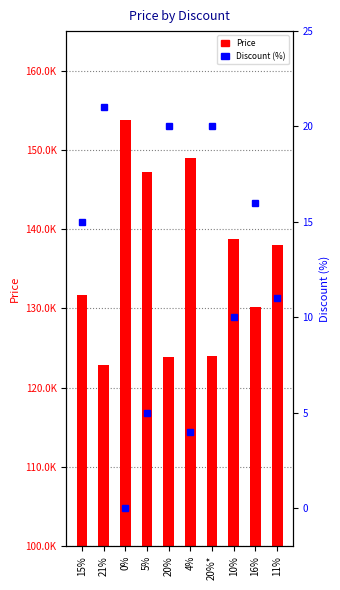

What is the label of the 1st bar from the right?

11%